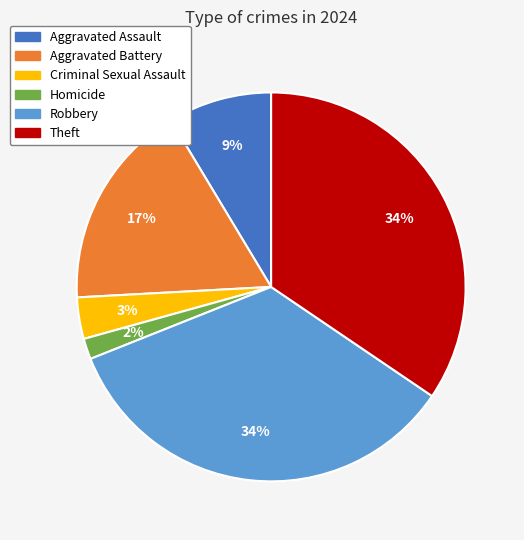

What percentage is the Criminal Sexual Assault slice, to the nearest percent?

3%